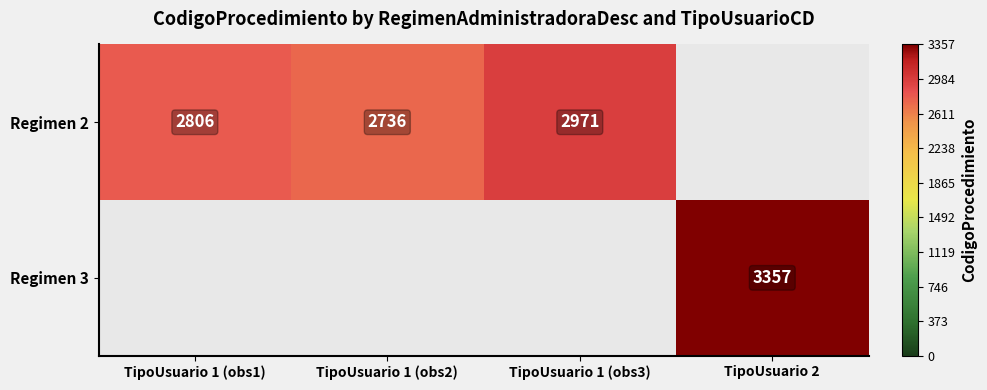

Is it true that Regimen 2 equals 1791 at TipoUsuario 1 (obs3)?

False